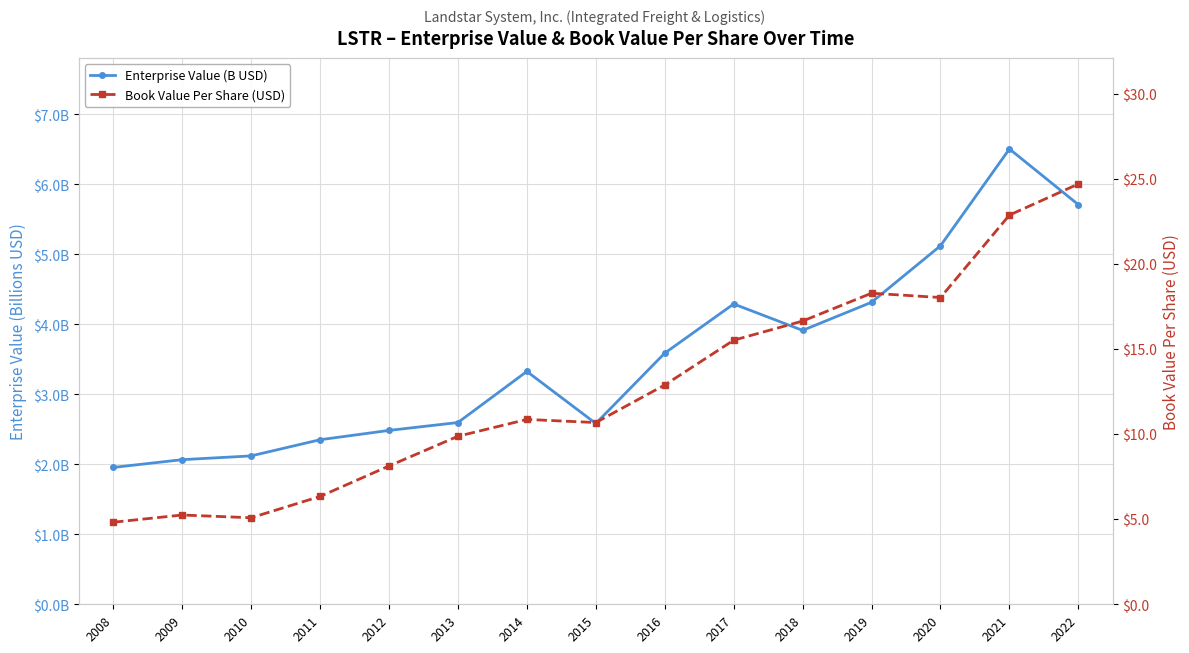

Which series has the widest spread of values?

Book Value Per Share (USD)